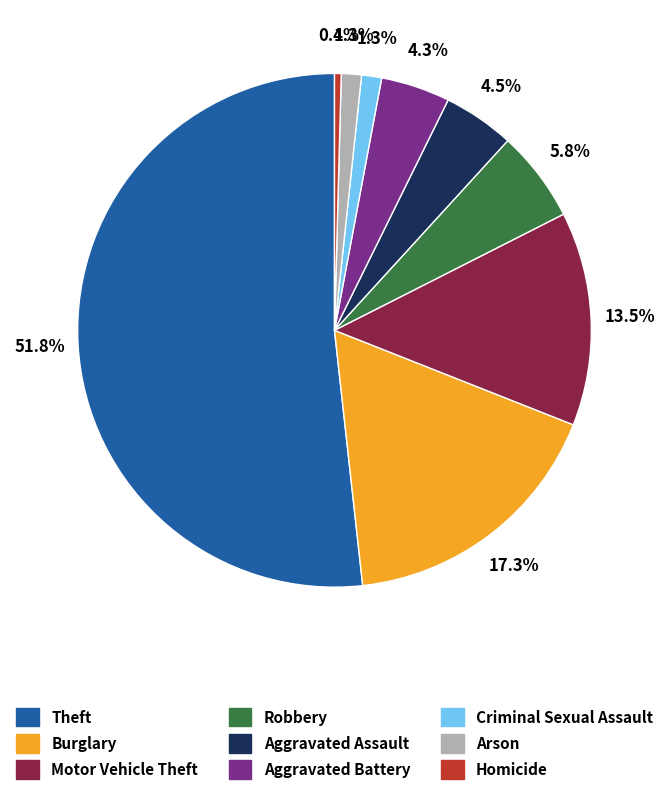

Is there a majority slice in this chart?

Yes